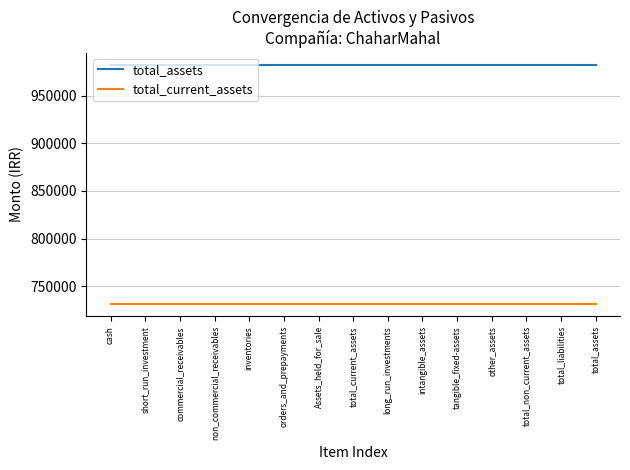

What is the sum of the total_current_assets values at inventories and total_current_assets?

1461696